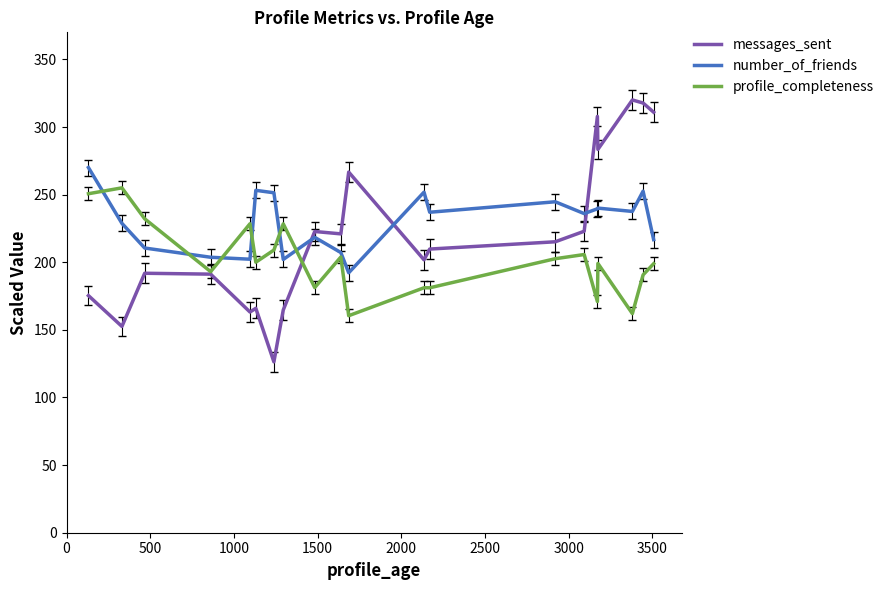

True or false: number_of_friends and messages_sent cross at least once.

True